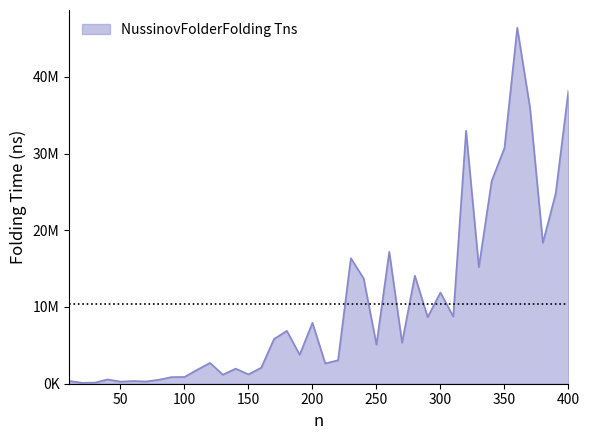

Does the chart display data point markers on the line(s)?

No